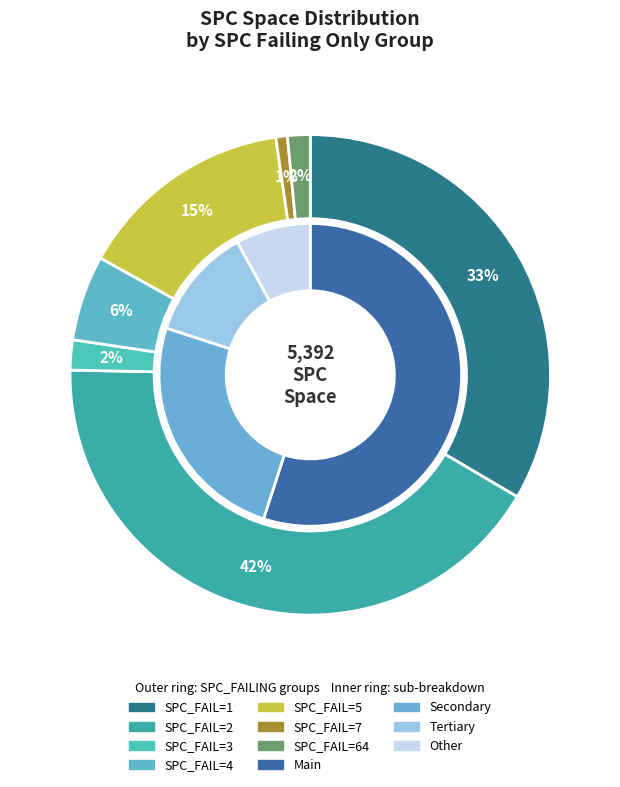

What percentage is NOT represented by 7?

99.2%